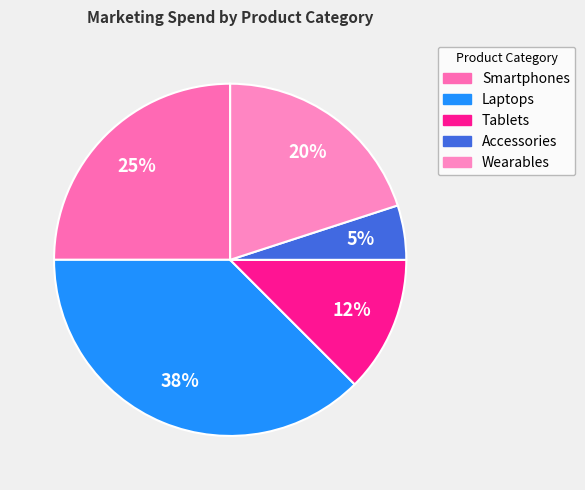

Is it true that Wearables is 20% of the pie?

True